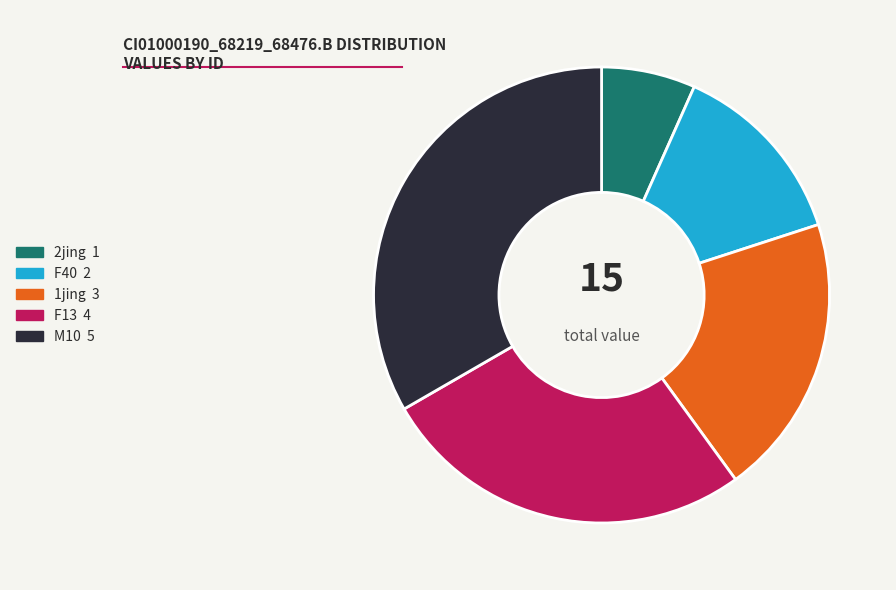

Is there a majority slice in this chart?

No